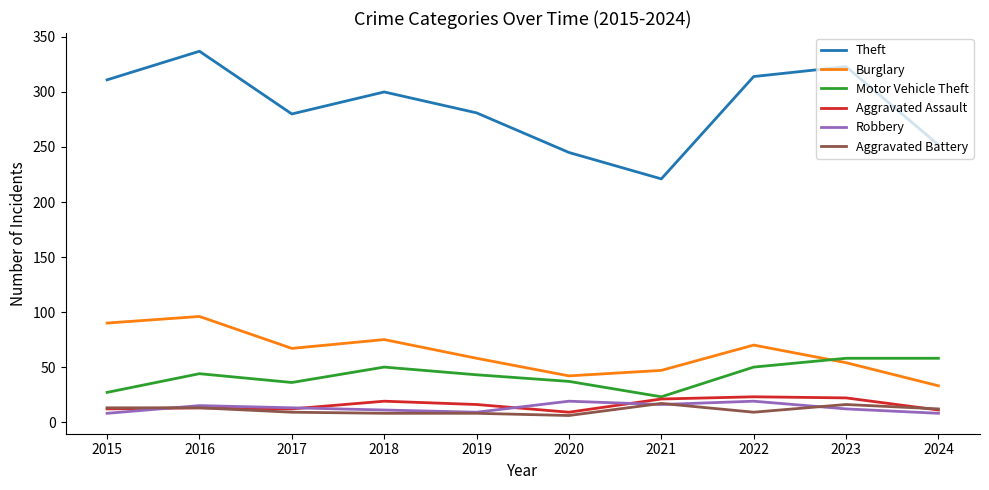

The Aggravated Assault series shows 28 at 2019. True or false?

False